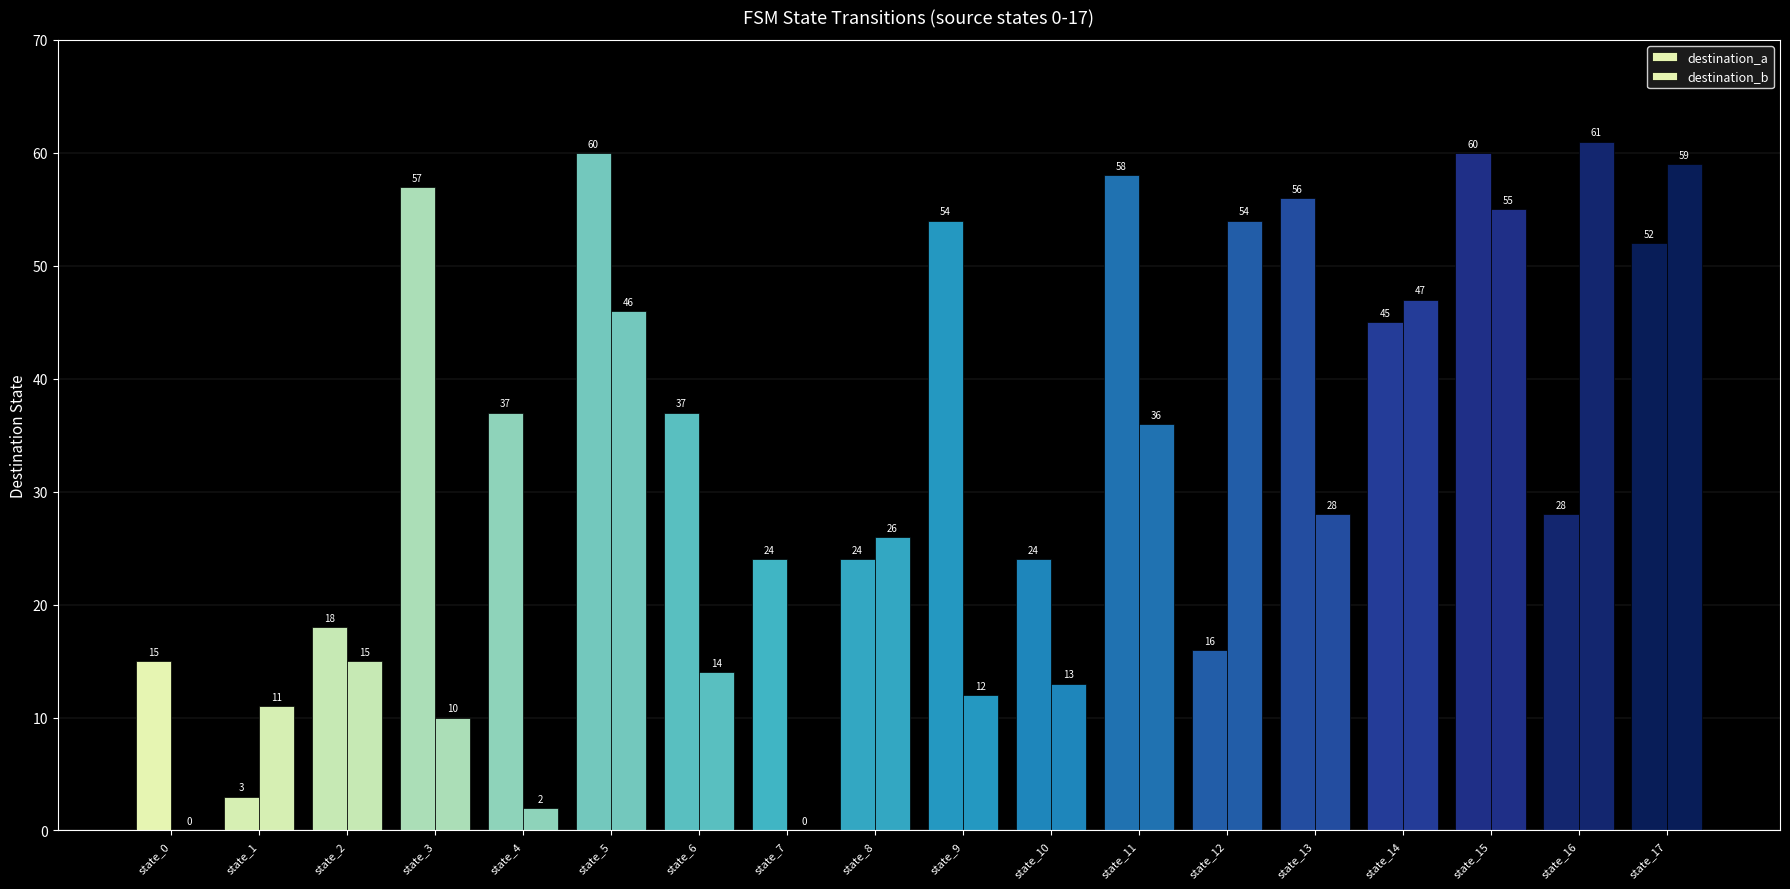

How many distinct data groups are displayed?

2